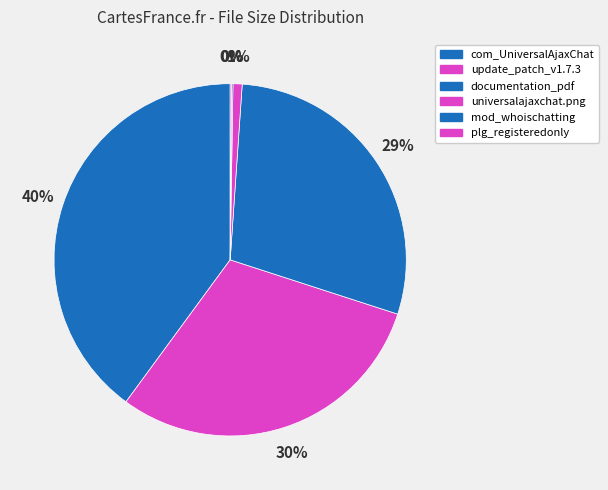

Count the number of slices in the pie.

6